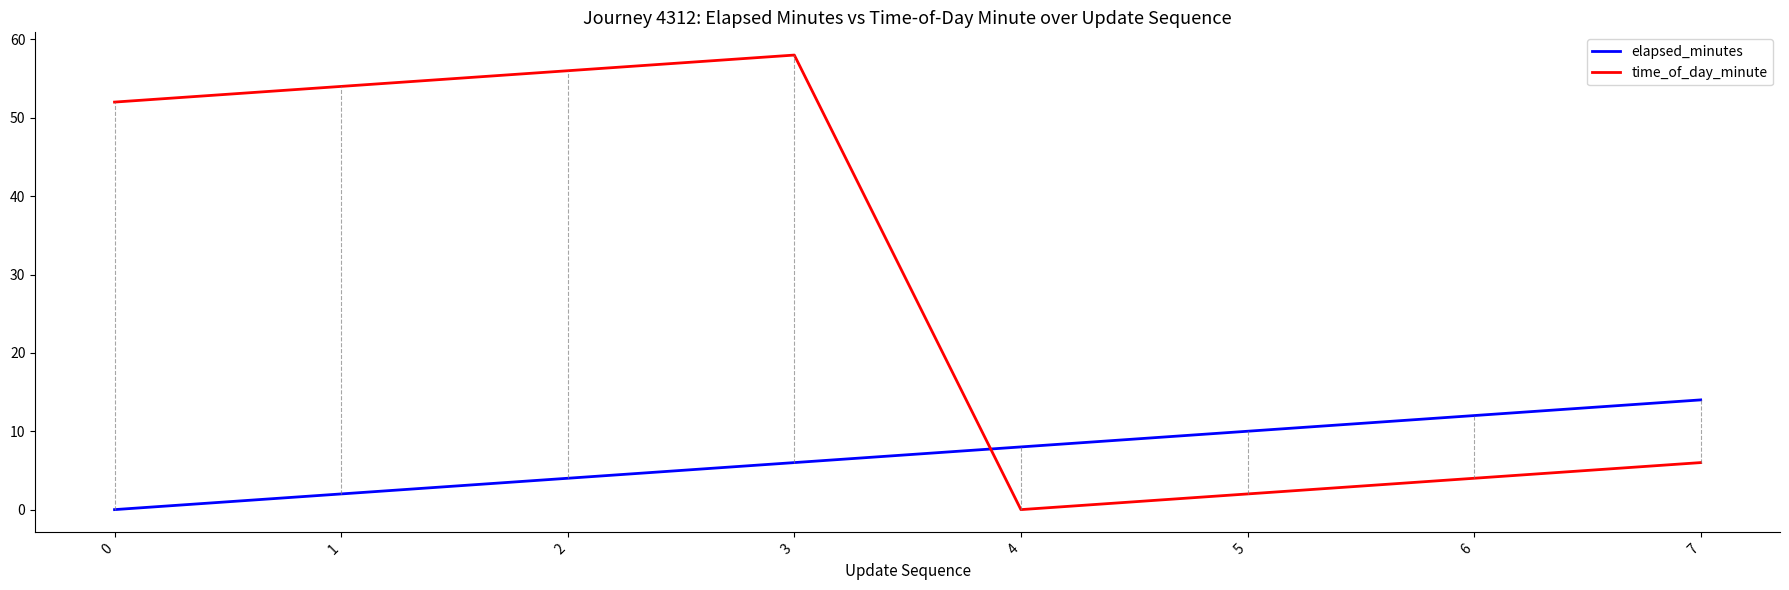

Count the number of categories in the chart.

8